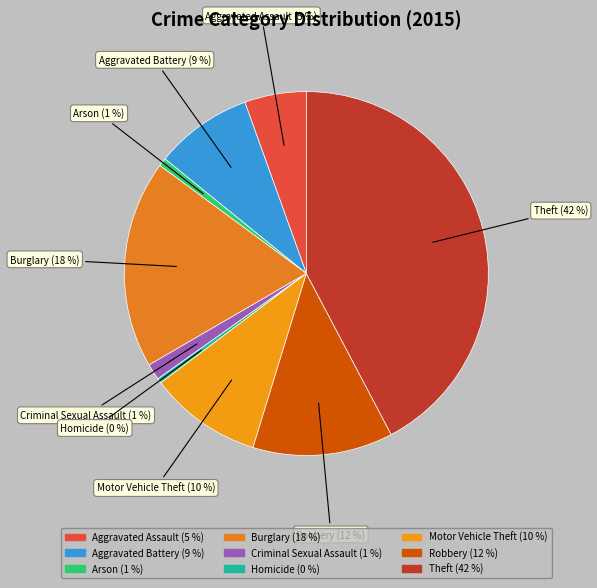

Is Aggravated Battery the majority of the pie?

No